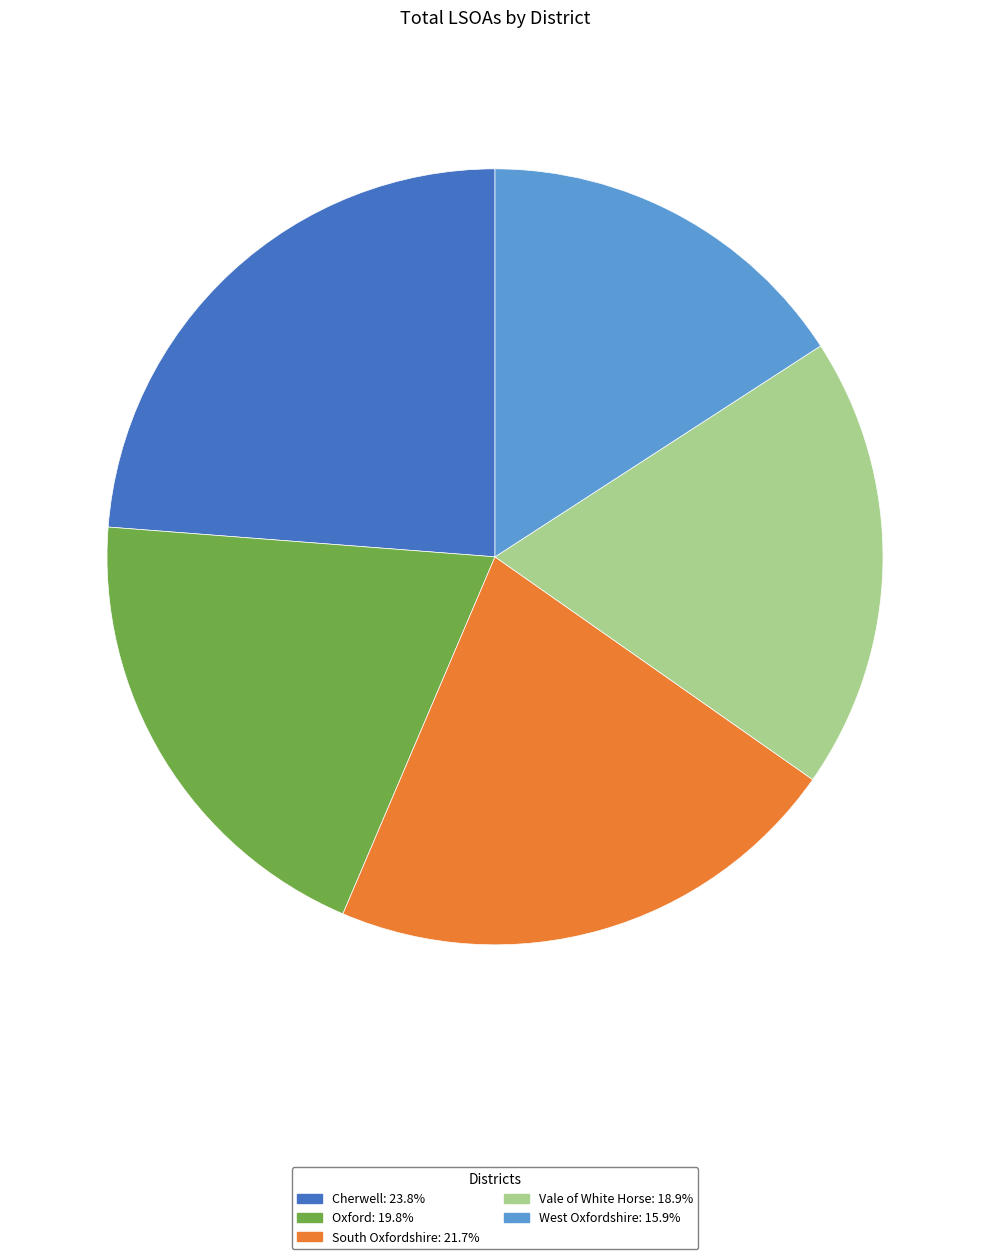

Count the number of slices in the pie.

5